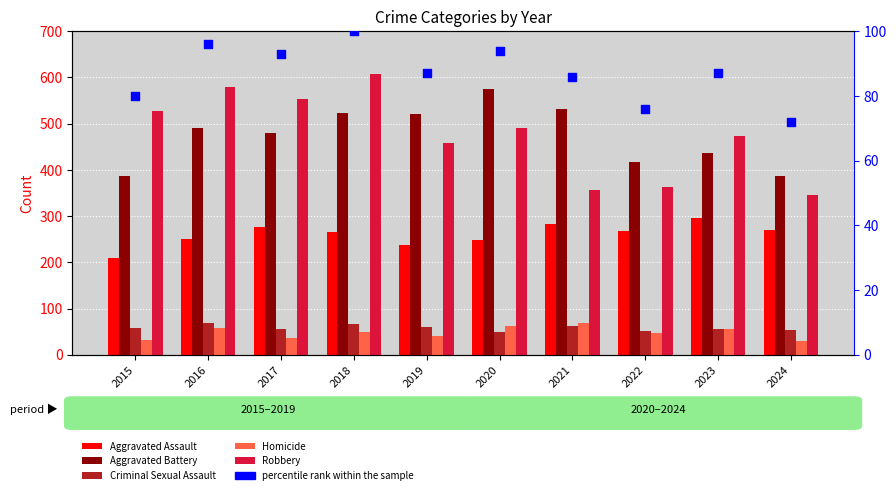

Which series has the largest total across all categories?

Robbery